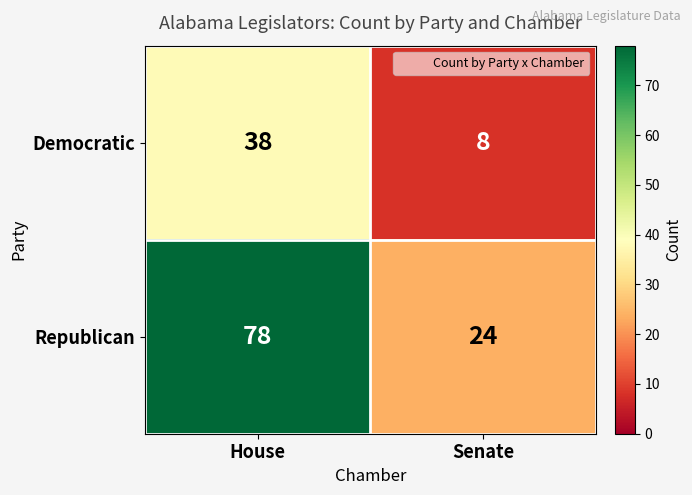

Reading left to right, extract all data points from this chart.

Democratic: 38	8
Republican: 78	24